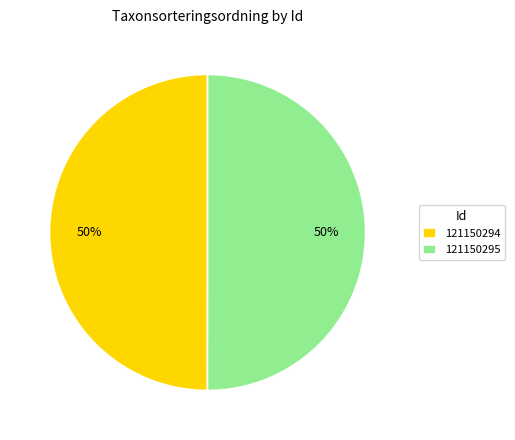

To the nearest percent, what portion does 121150295 represent?

50%